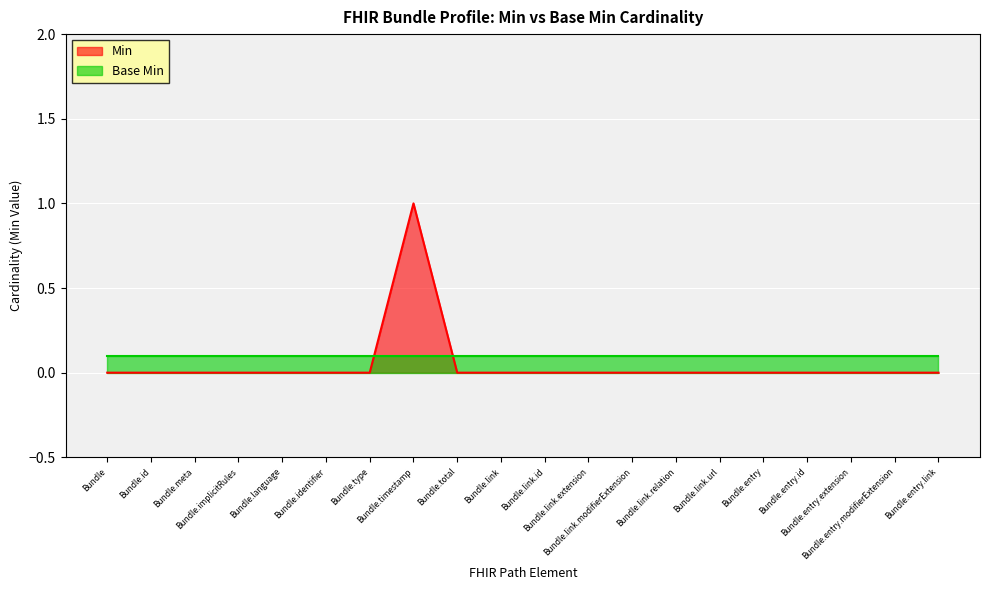

How many lines are shown in the chart?

2